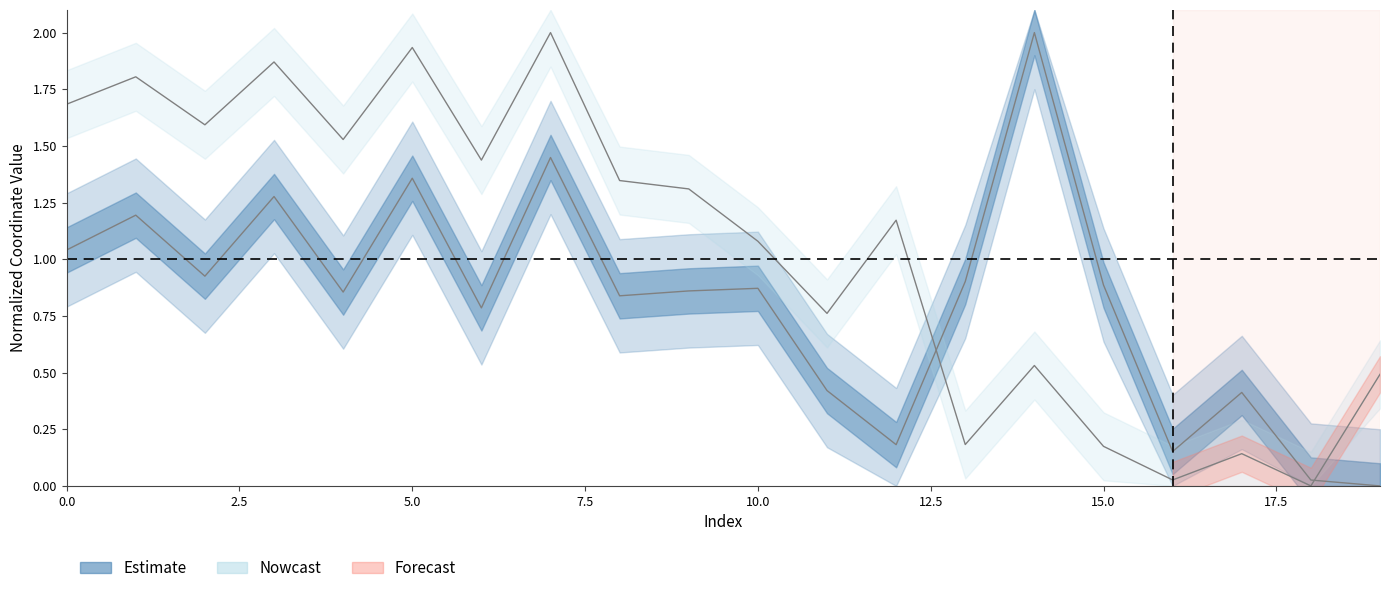

Where is the first local minimum for x?

2